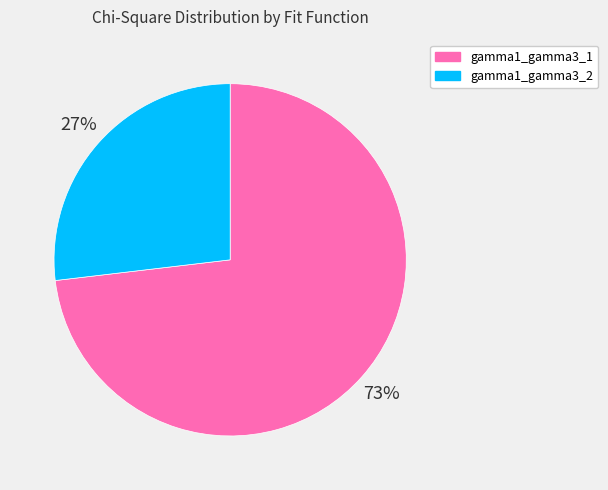

To the nearest percent, what percentage of the pie is gamma1_gamma3_1?

73%